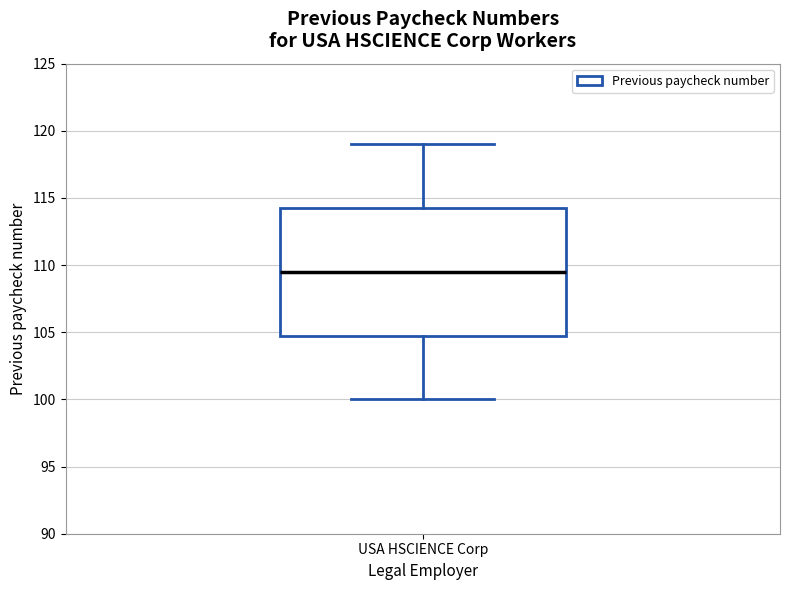

Read this box plot against the y-axis: the position of the median line, the range covered by the box, and the ends of both whiskers. The values are not printed on the chart, so give them approximately, as read against the axis.

median 109.5, box 105.0 to 114.5, whiskers 100.0 to 119.0